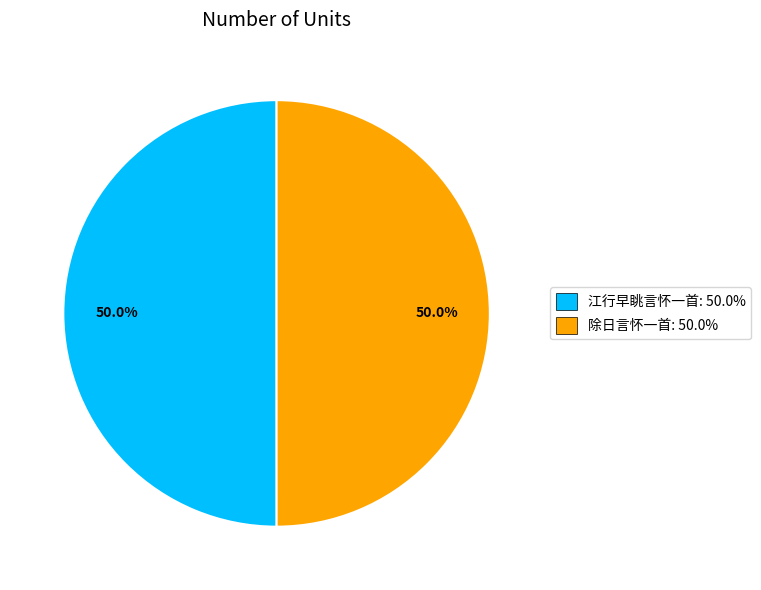

Approximately how many times larger is the value at 江行早眺言怀一首: 50.0% compared to 除日言怀一首: 50.0%?

1.0